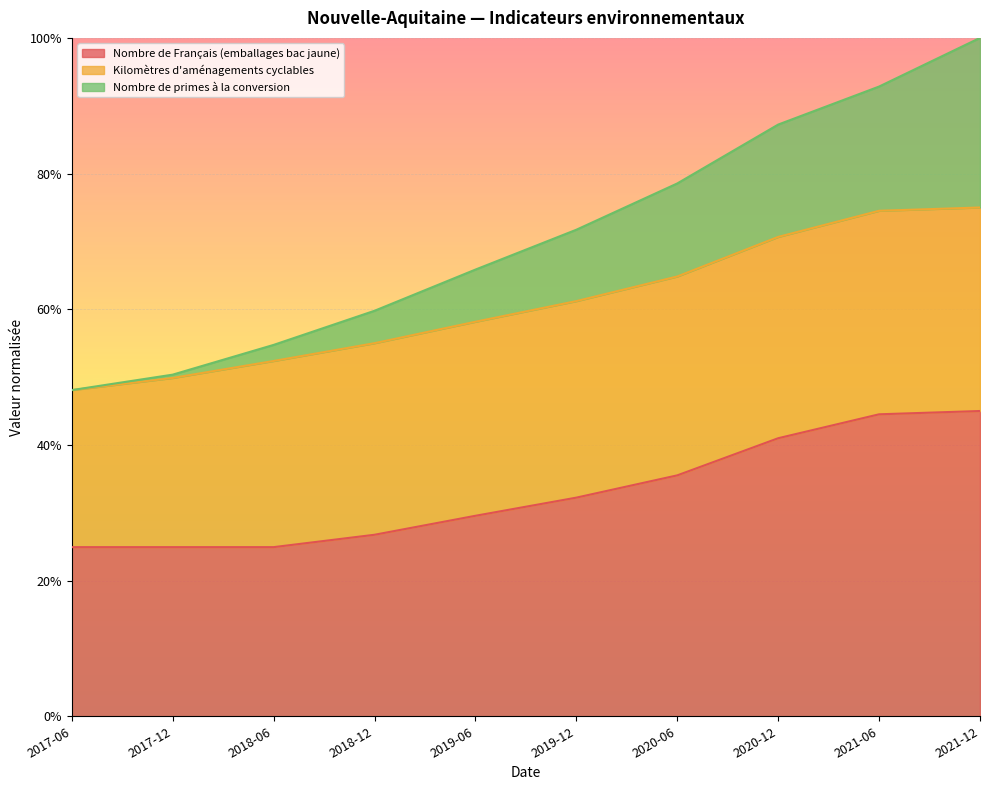

What is the value of the Nombre de primes à la conversion point at the 4th from the left?

0.6